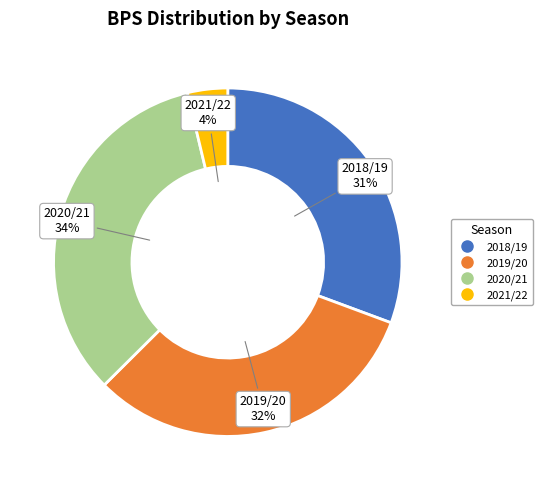

Does 2020/21 account for over 50% of the chart?

No